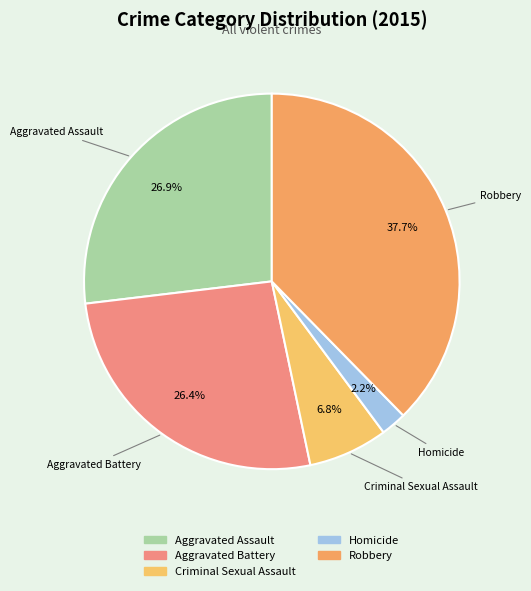

To the nearest percent, what percentage of the pie is Aggravated Battery?

26%